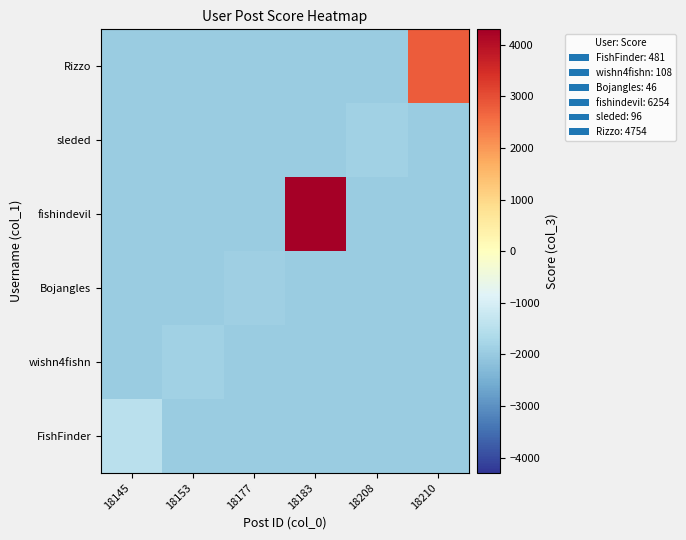

List the series in order of their peak value, lowest first.

Bojangles, sleded, wishn4fishn, FishFinder, Rizzo, fishindevil